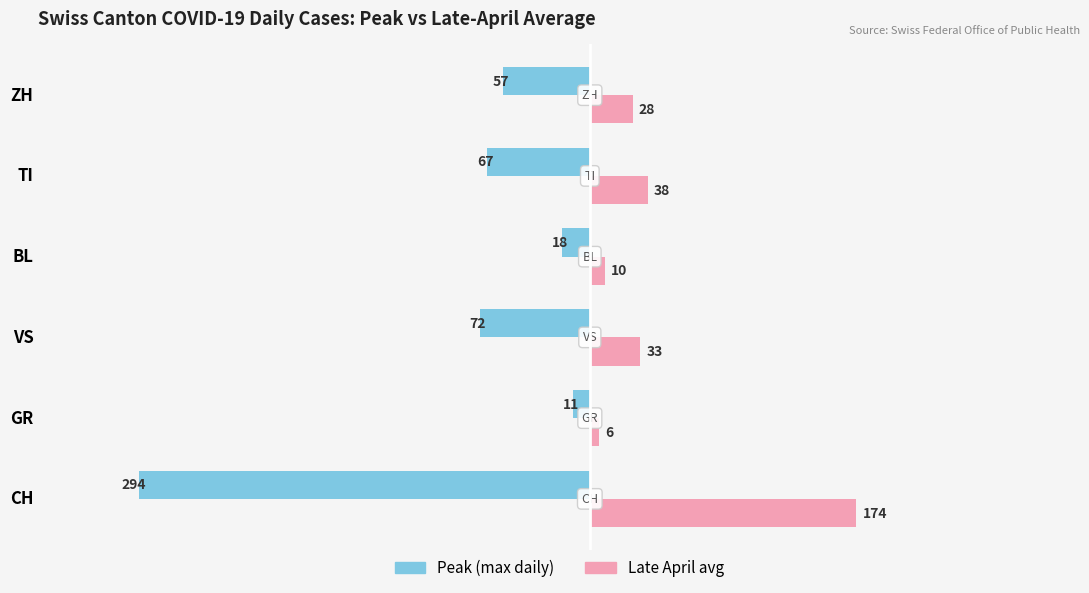

What is the sum of all Late April avg values?

289